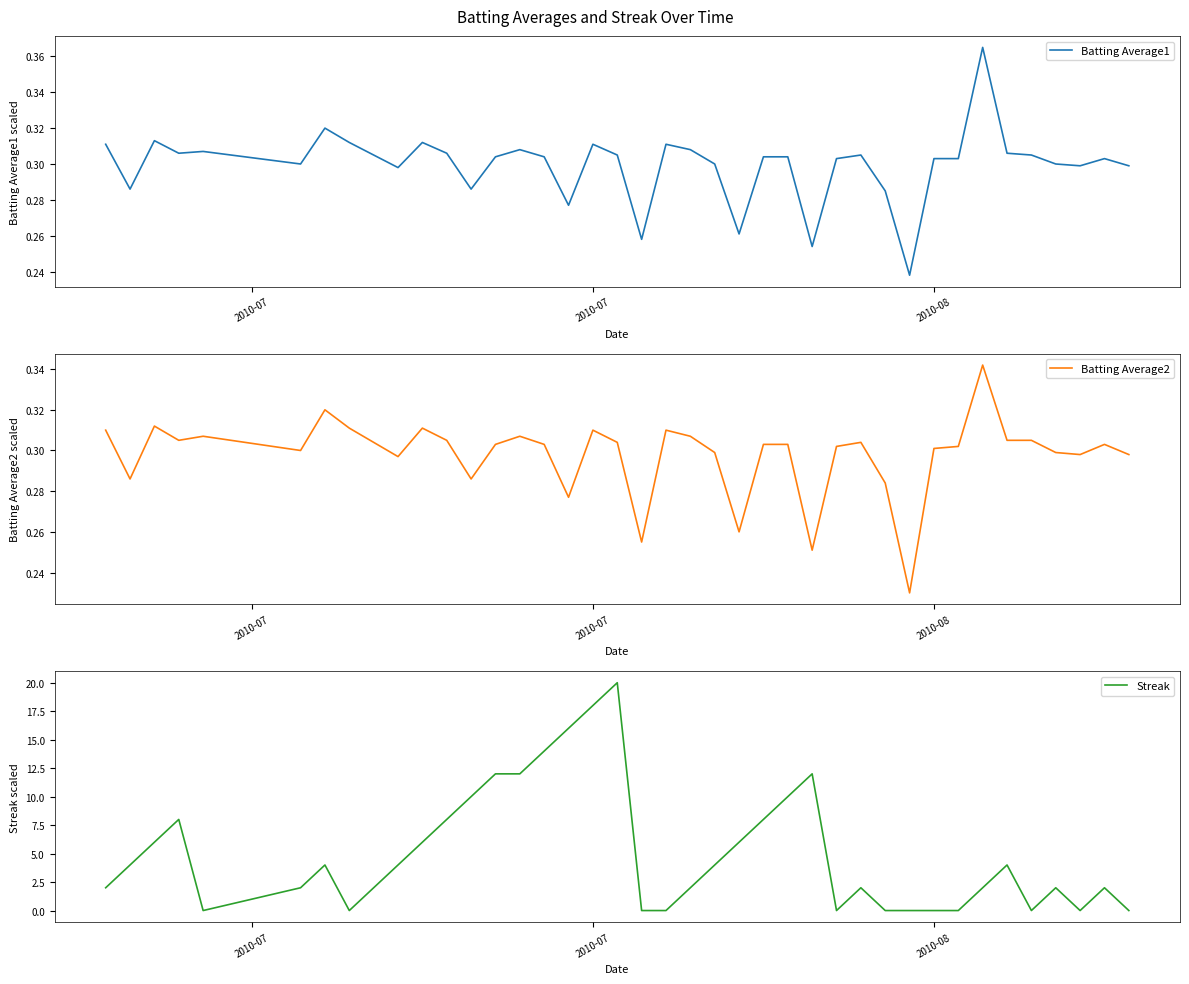

The Batting Average2 series shows 0.3 at 2010-08. True or false?

True